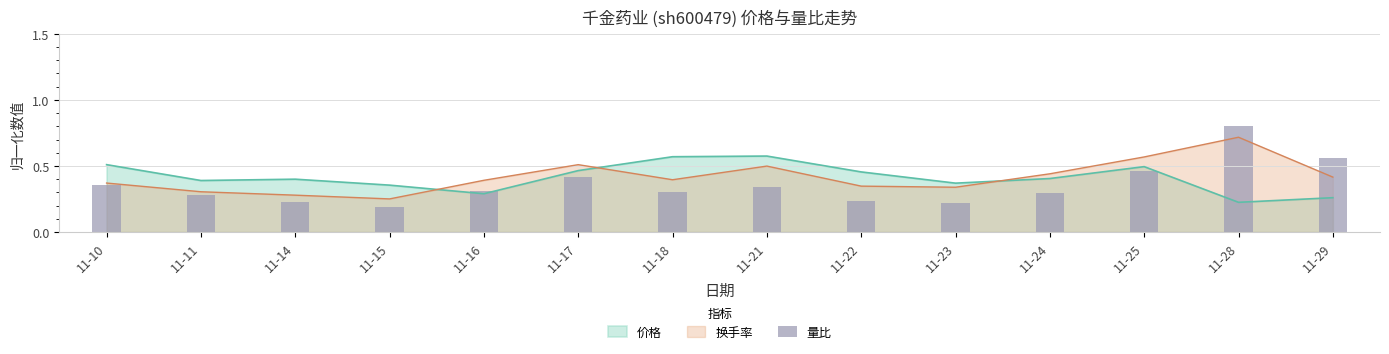

The value of 价格 at 11-11 is 0.6. True or false?

False